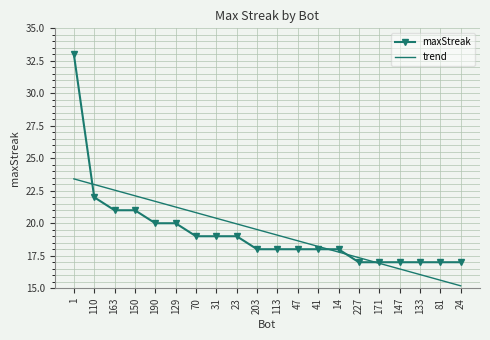

Rank the series at 1 from lowest to highest value.

trend, maxStreak